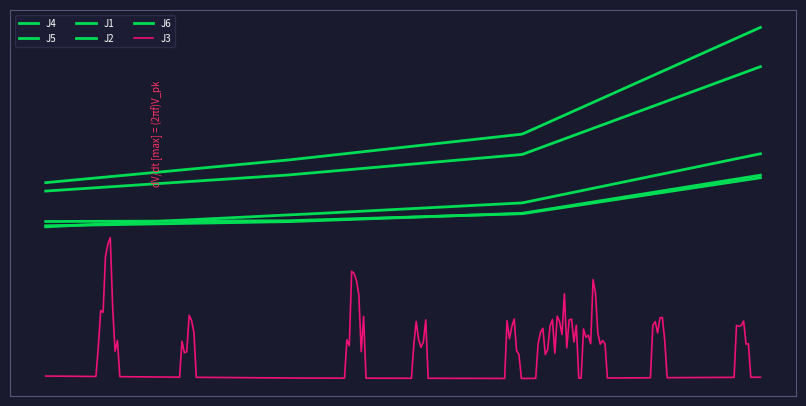

What is the minimum value shown in the chart?

0.5